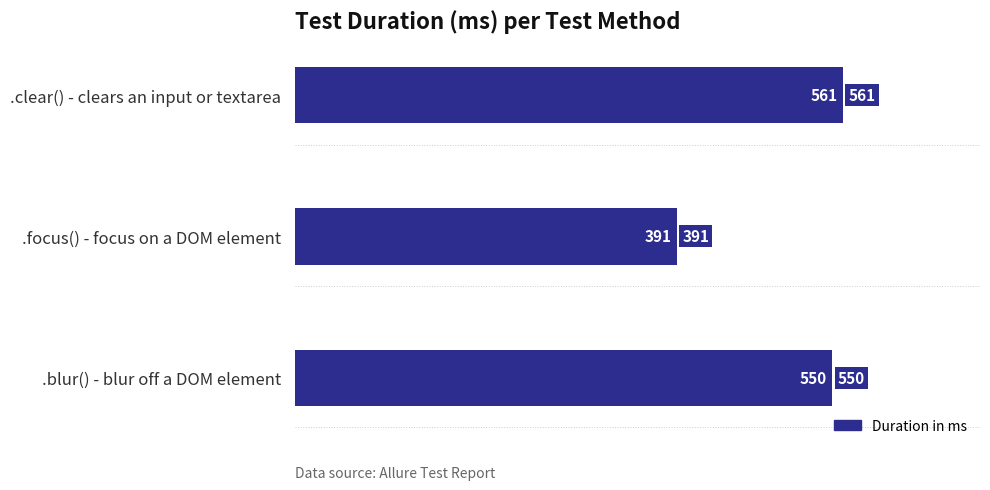

At which label is the value closest to 476?

.blur() - blur off a DOM element